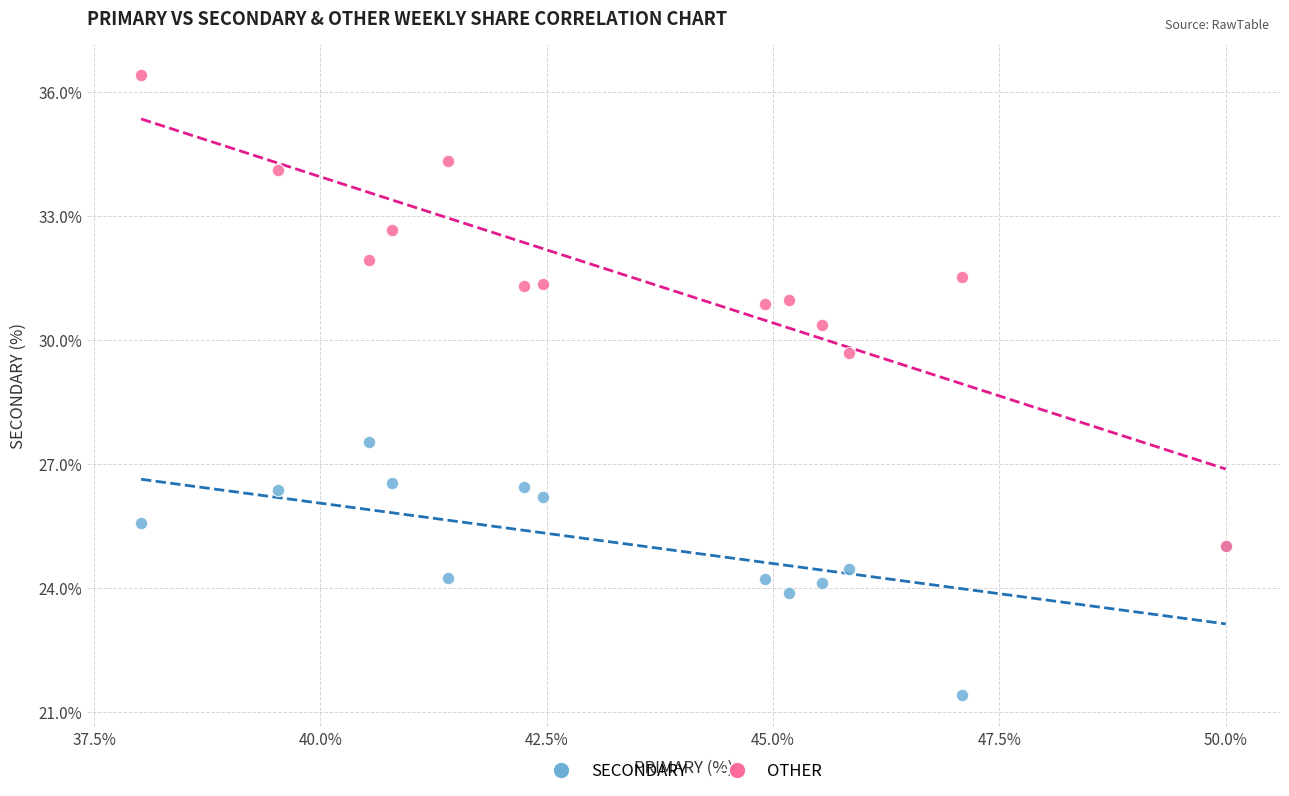

Across all series, what Y value is closest to 28?

27.5